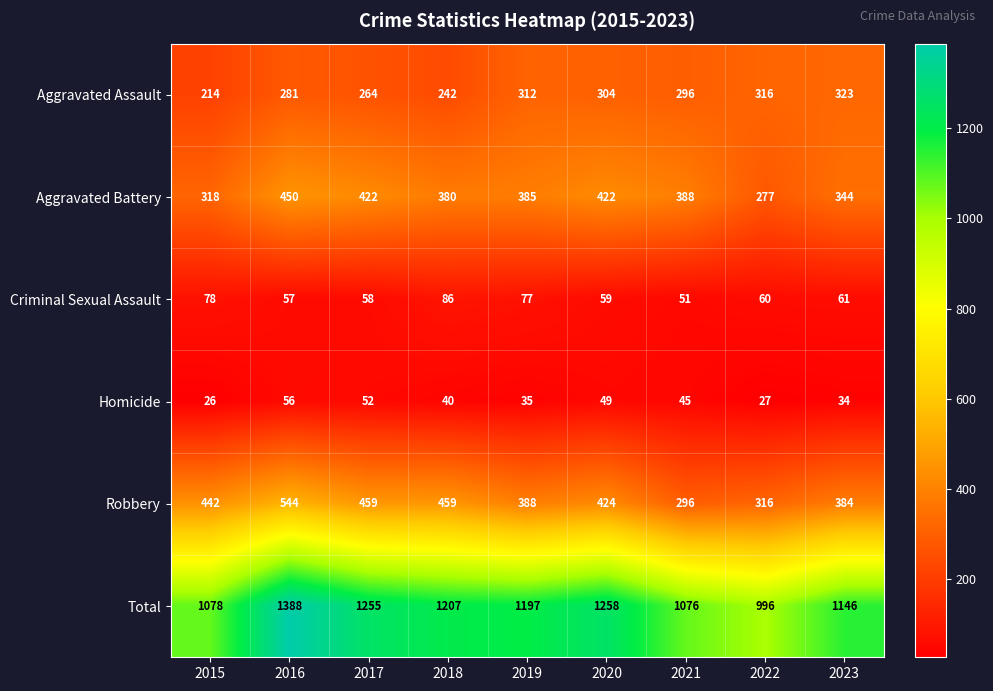

Which category has the lowest value across all series?

2015